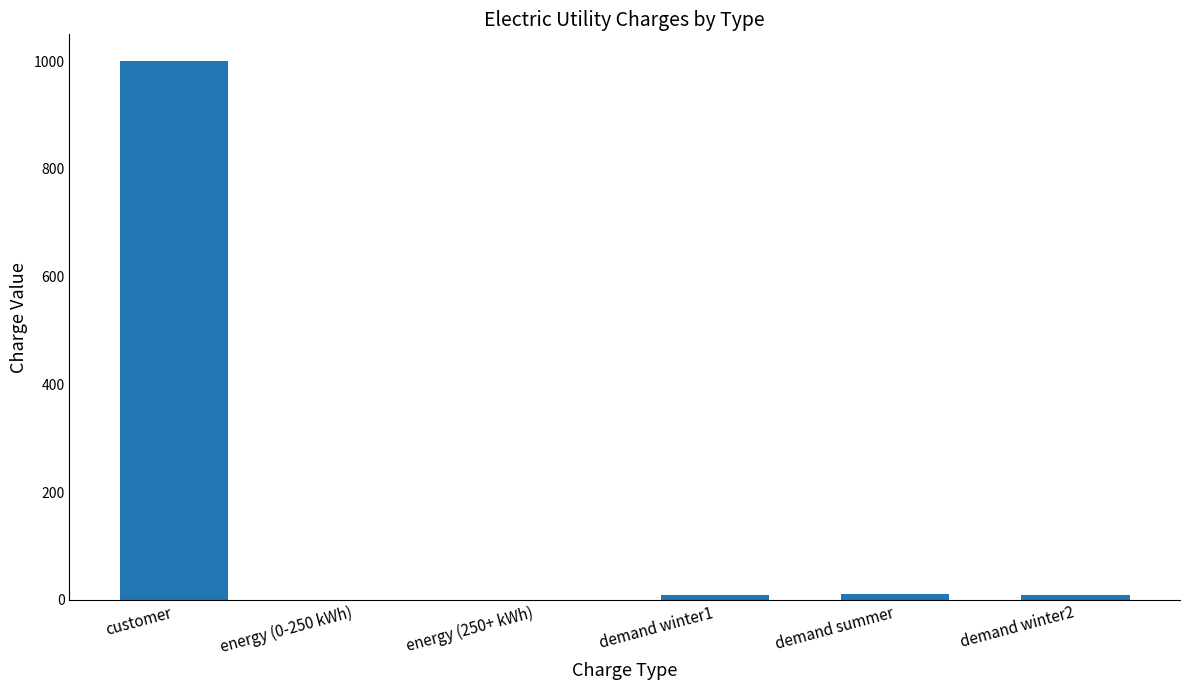

The chart shows a value of 1000.0 at customer. True or false?

True